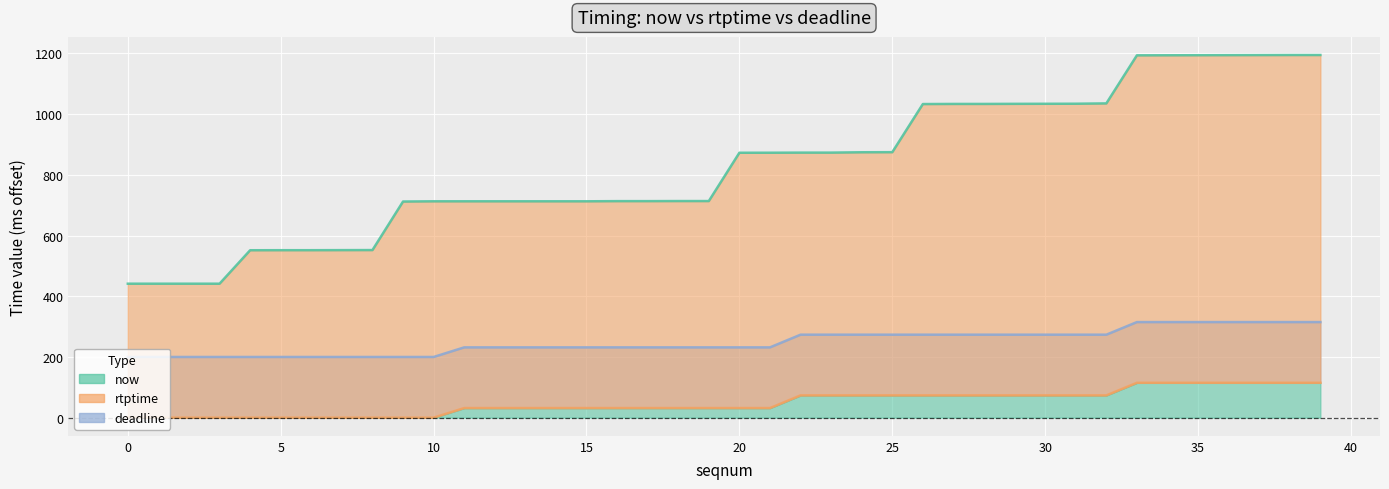

Reading right to left, what are all the values shown in this chart?

now: 1194.9	1194.9	1194.7	1194.5	1194.2	1194.0	1193.8	1035.5	1034.4	1034.2	1034.0	1033.7	1033.7	1033.3	874.7	874.5	873.3	873.3	873.0	872.9	713.7	713.7	713.5	713.5	712.9	712.9	712.9	712.9	712.9	712.9	712.1	552.2	552.0	551.8	551.8	551.6	441.4	441.4	441.4	441.4
rtptime: 115.0	115.0	115.0	115.0	115.0	115.0	115.0	73.4	73.4	73.4	73.4	73.4	73.4	73.4	73.4	73.4	73.4	73.4	31.6	31.6	31.6	31.6	31.6	31.6	31.6	31.6	31.6	31.6	31.6	0.0	0.0	0.0	0.0	0.0	0.0	0.0	0.0	0.0	0.0	0.0
deadline: 315.0	315.0	315.0	315.0	315.0	315.0	315.0	273.4	273.4	273.4	273.4	273.4	273.4	273.4	273.4	273.4	273.4	273.4	231.6	231.6	231.6	231.6	231.6	231.6	231.6	231.6	231.6	231.6	231.6	200.0	200.0	200.0	200.0	200.0	200.0	200.0	200.0	200.0	200.0	200.0